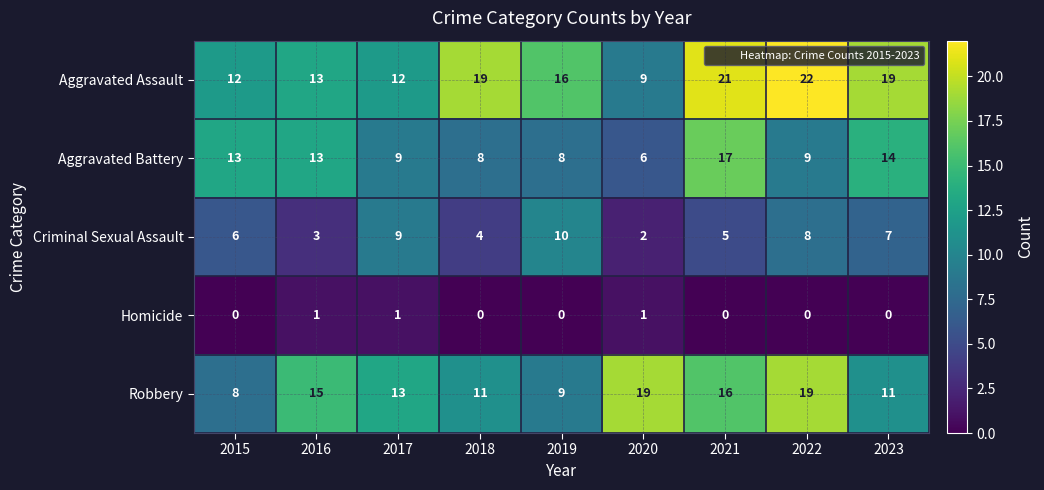

At which category is the sum across all series the highest?

2021